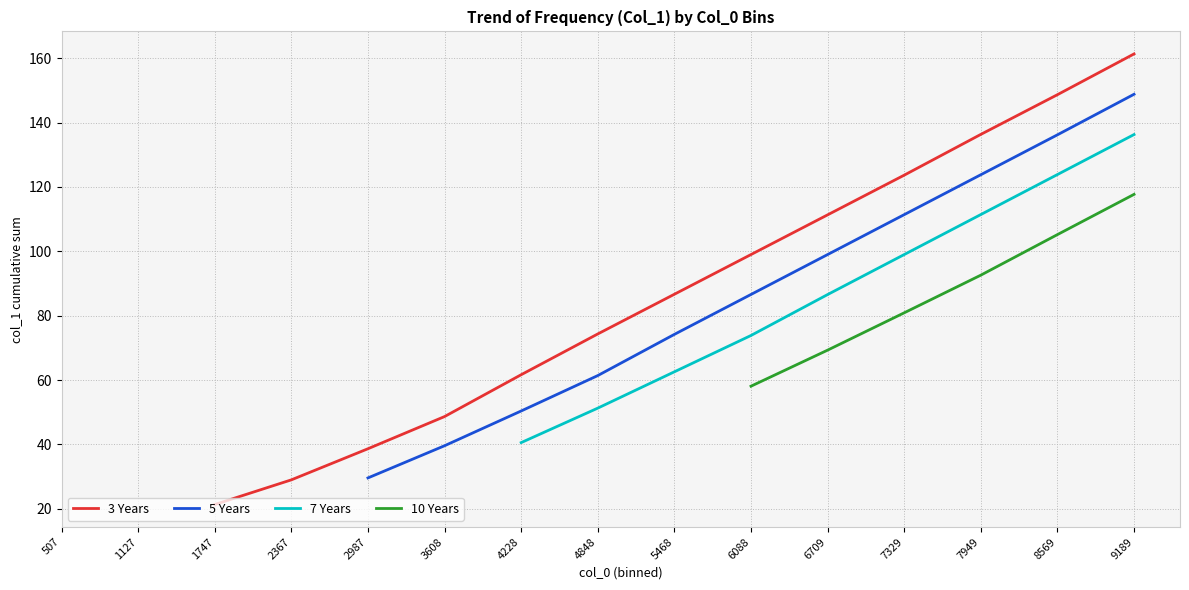

What is the minimum value shown in the chart?

21.3